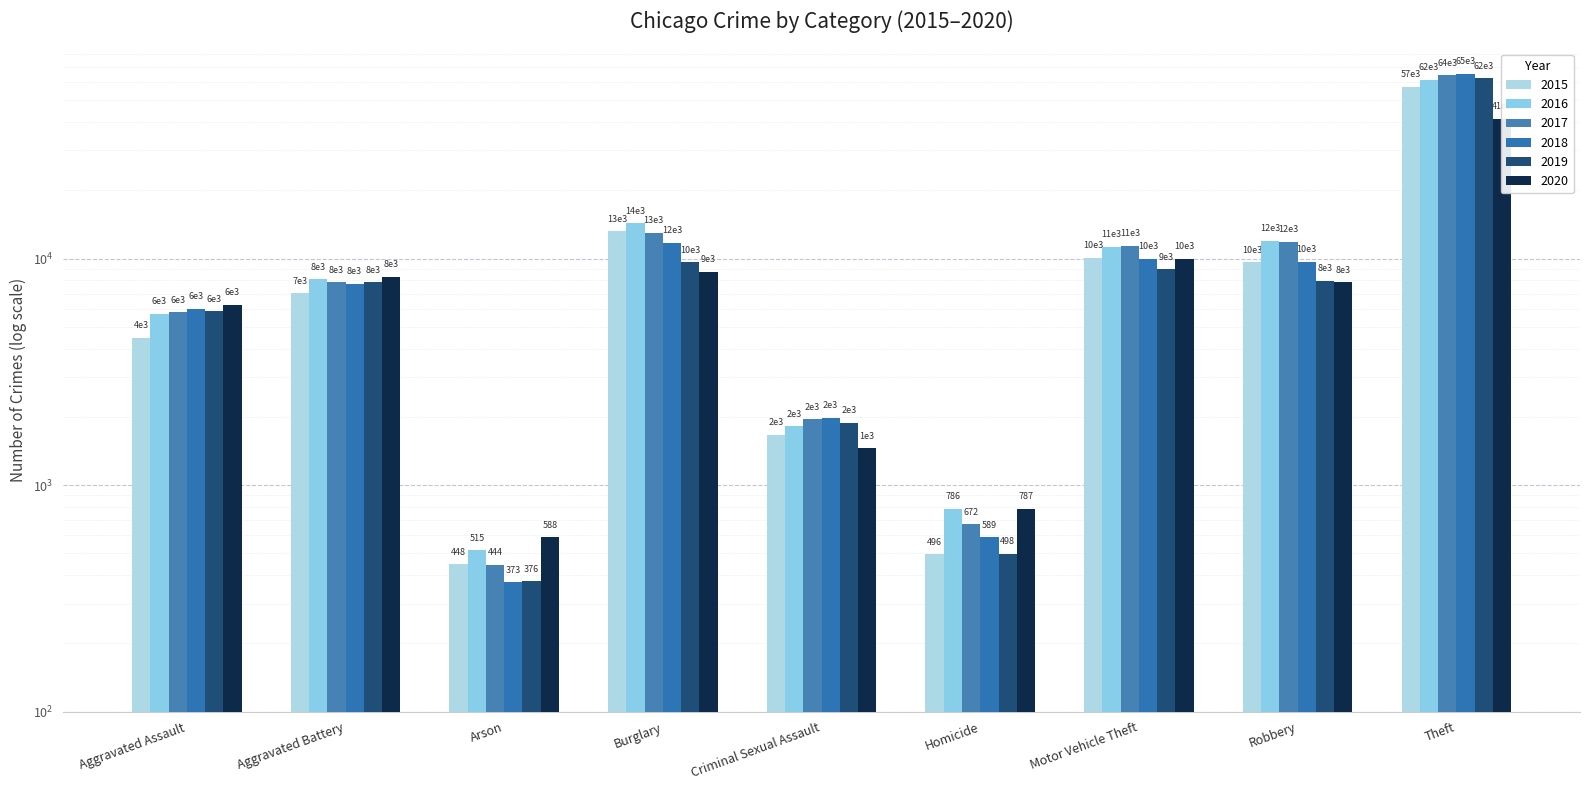

At which label does 2017 reach its minimum?

Arson